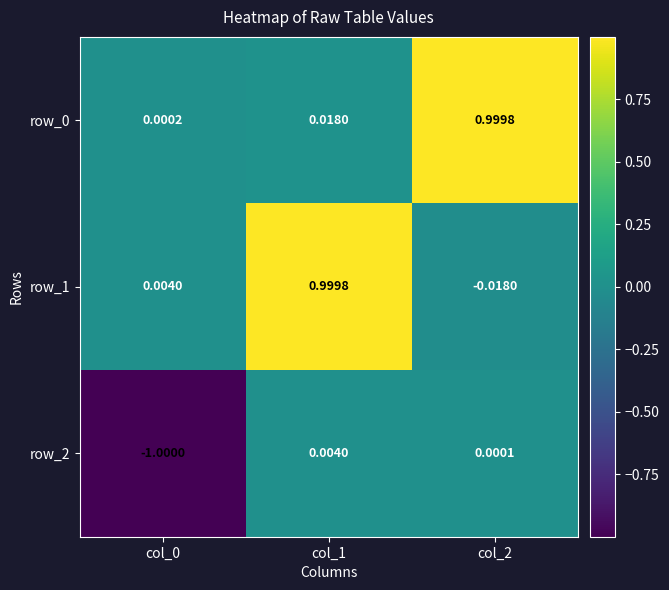

Which category has the highest value across all series?

col_2